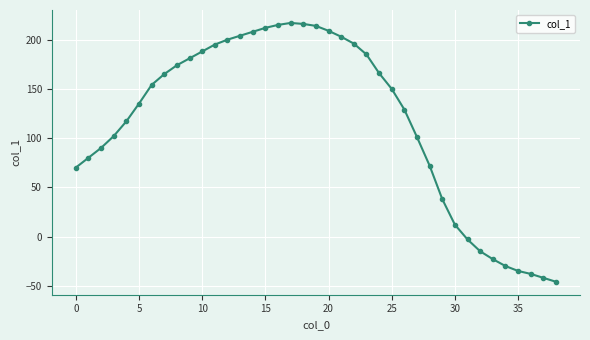

How many categories are shown in the chart?

39